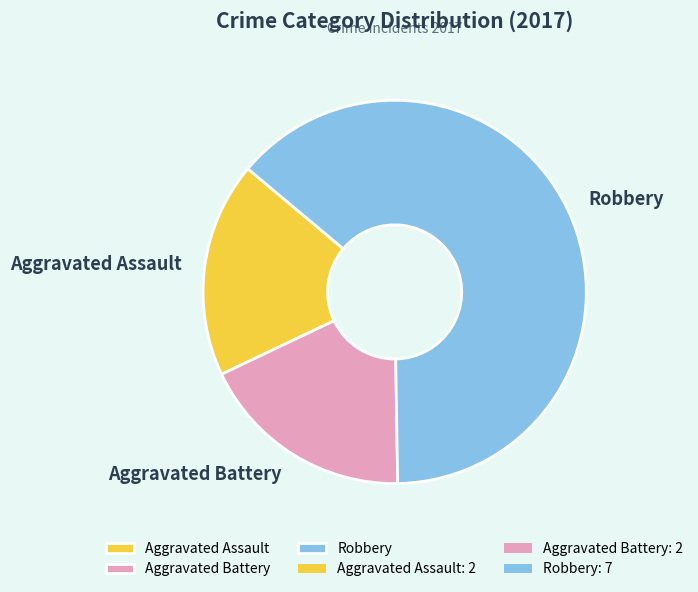

Is it true that Robbery is 64% of the pie?

True